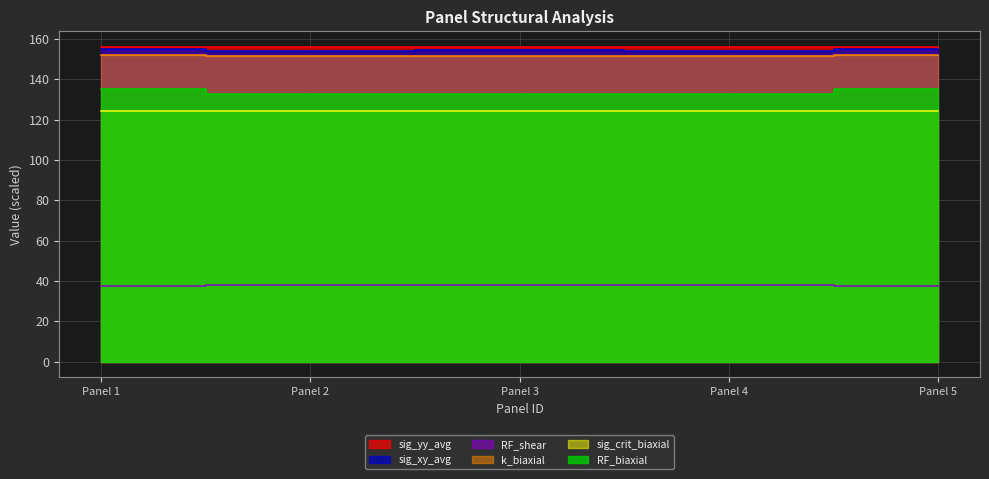

True or false: RF_biaxial and sig_yy_avg intersect in this chart.

False